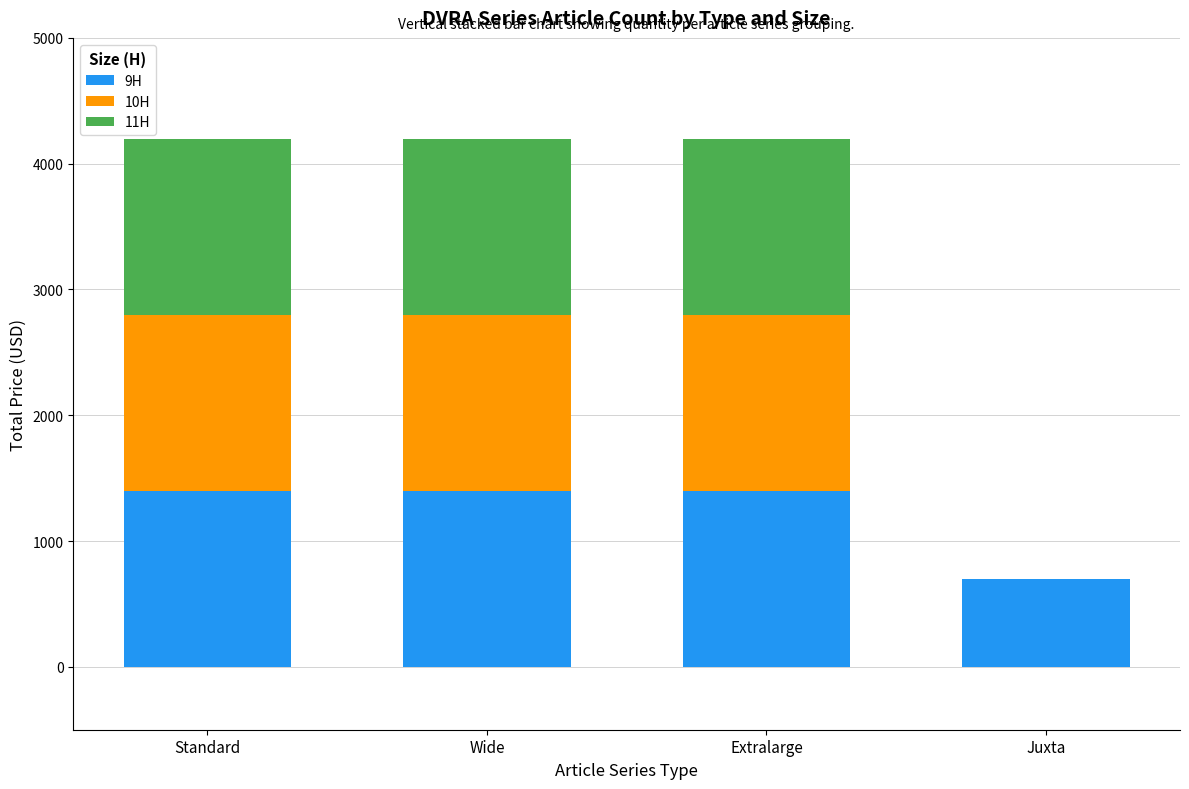

Reading left to right, list the values for the 9H series.

Standard=1400	Wide=1400	Extralarge=1400	Juxta=700